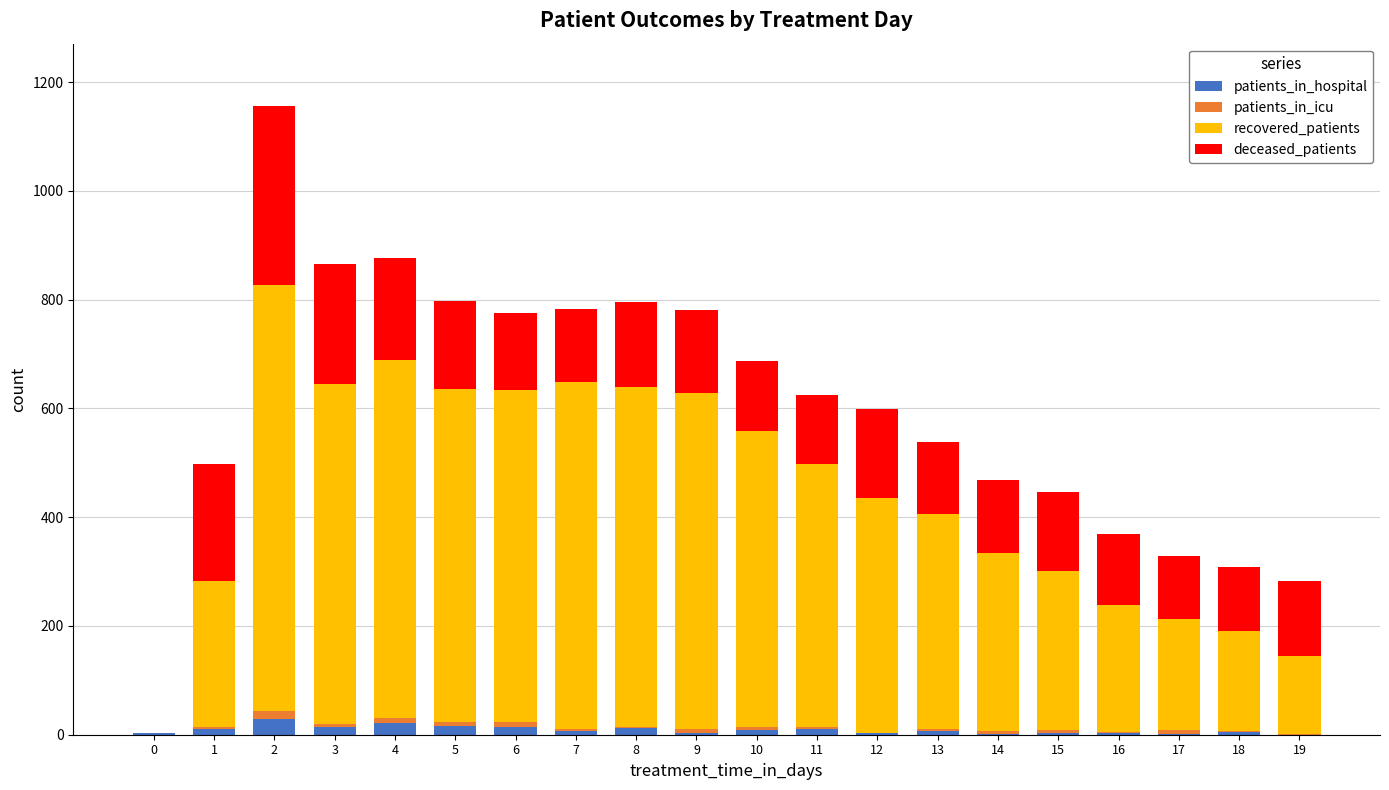

What is the maximum value for patients_in_hospital?

28